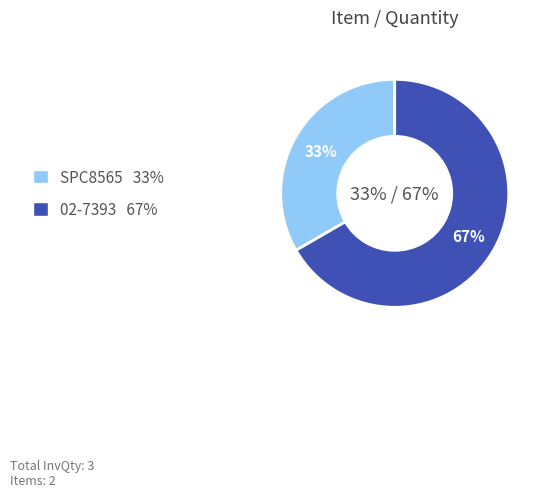

To the nearest percent, what percentage of the pie is SPC8565?

33%